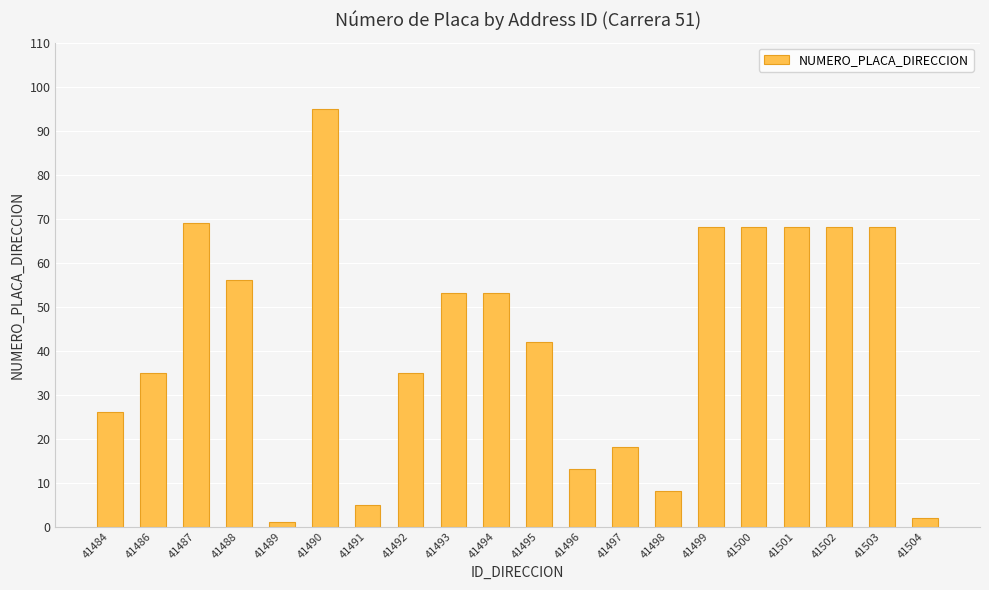

Does the chart contain stacked bars?

No